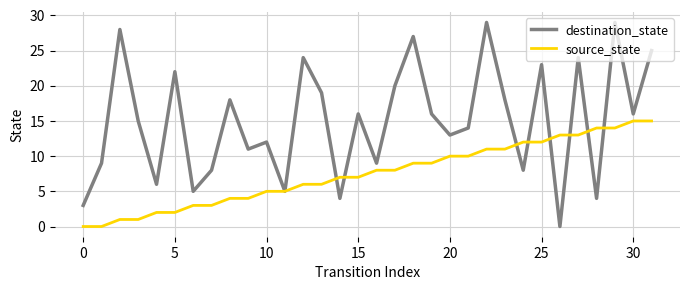

List the series in order of their overall mean, lowest first.

source_state, destination_state